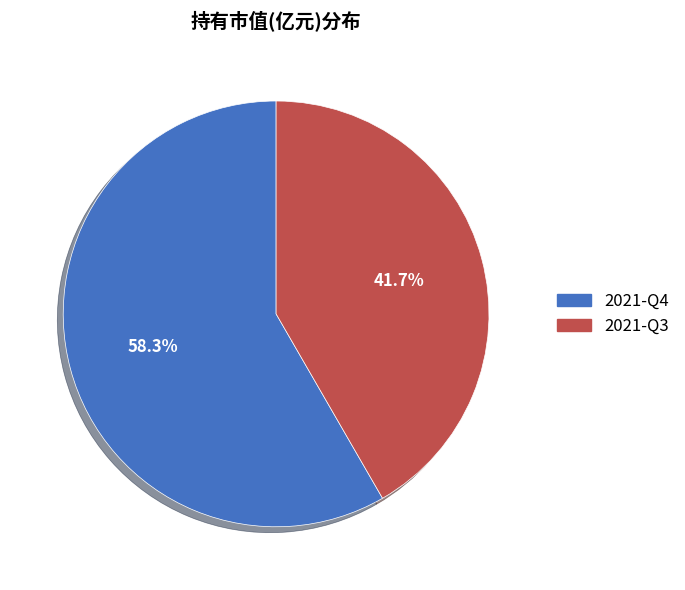

Which slice is the smallest?

2021-Q3